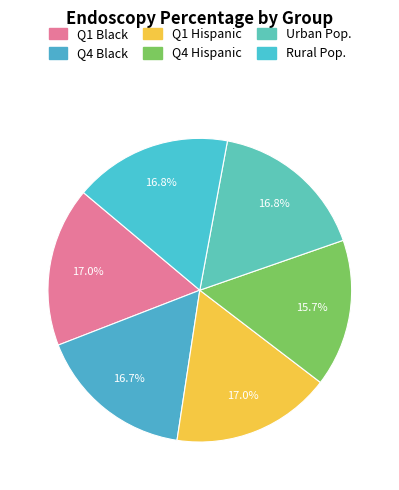

To the nearest percent, what percentage of the pie is Q4 Hispanic?

16%